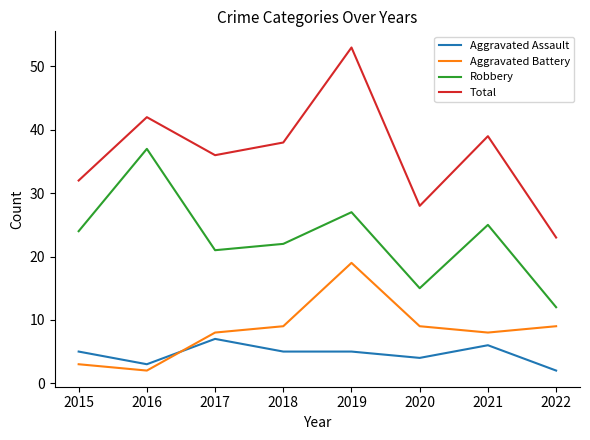

What is the spread (max minus min) of values at 2019?

48